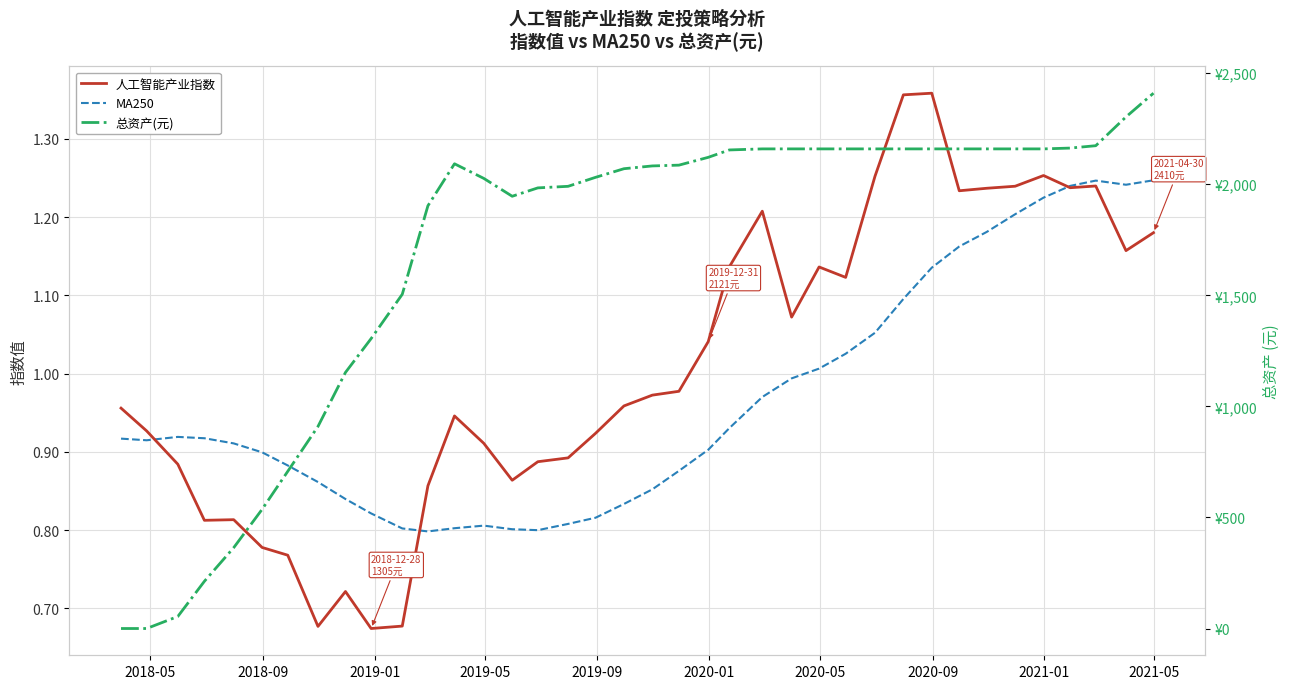

Count the number of data series in this chart.

3